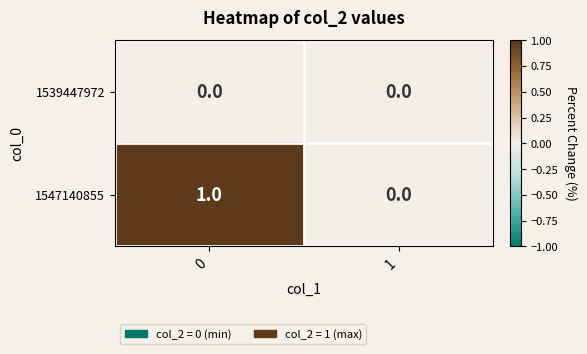

The value of 1547140855 at 1 is 0. True or false?

True